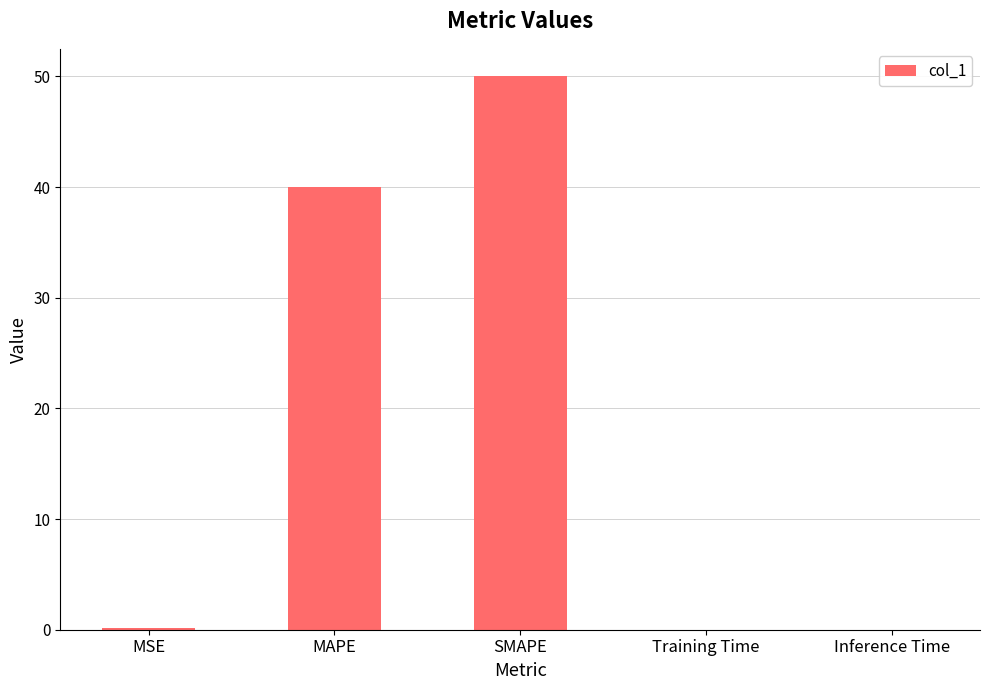

How many distinct data groups are displayed?

1